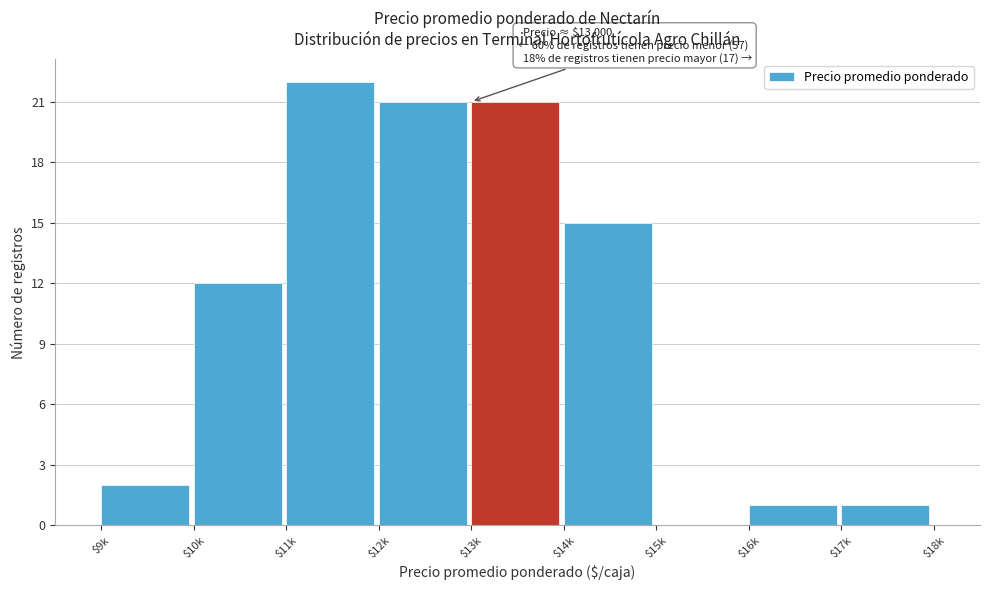

The value at $11k is 22. True or false?

True